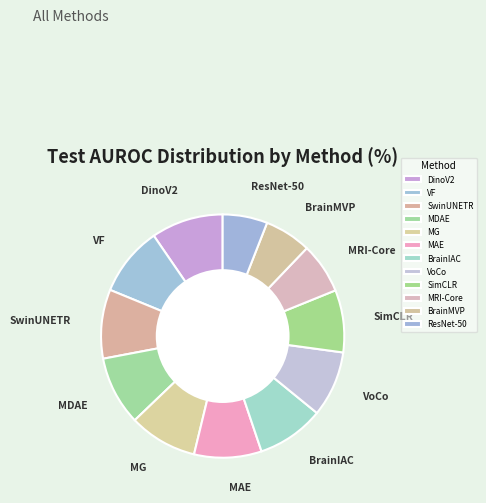

Is MAE the majority of the pie?

No